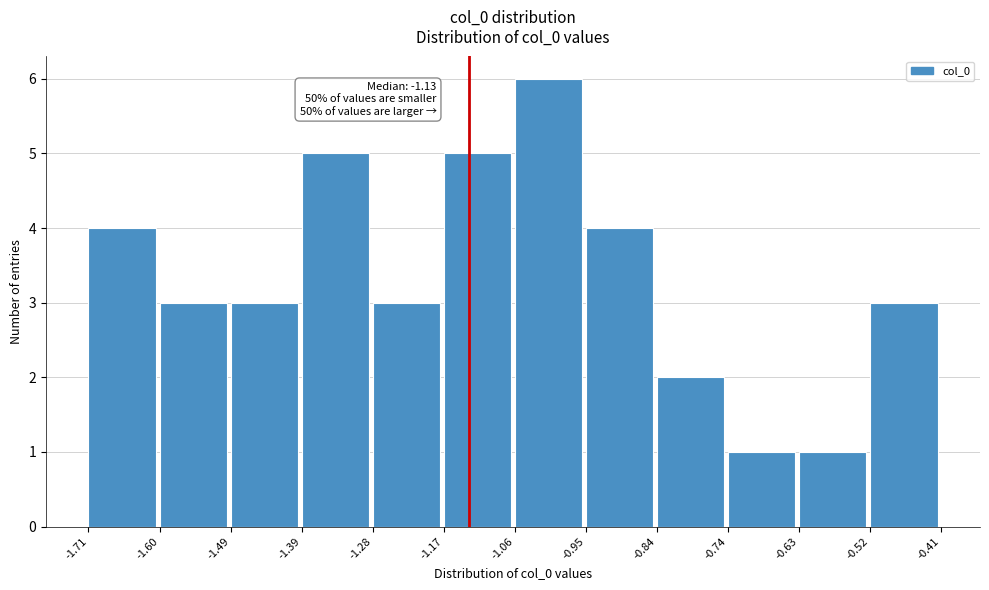

Over which range of the x-axis is the bar tallest?

-1.06 to -0.95